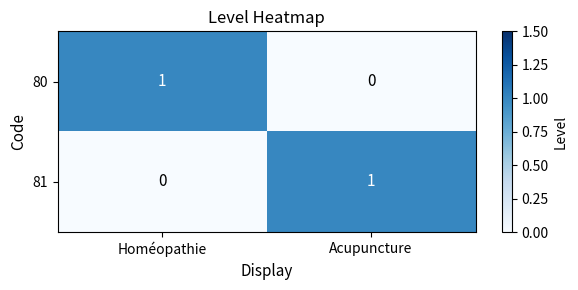

Reading right to left, transcribe all the data shown in this chart.

80: Acupuncture=0	Homéopathie=1
81: Acupuncture=1	Homéopathie=0